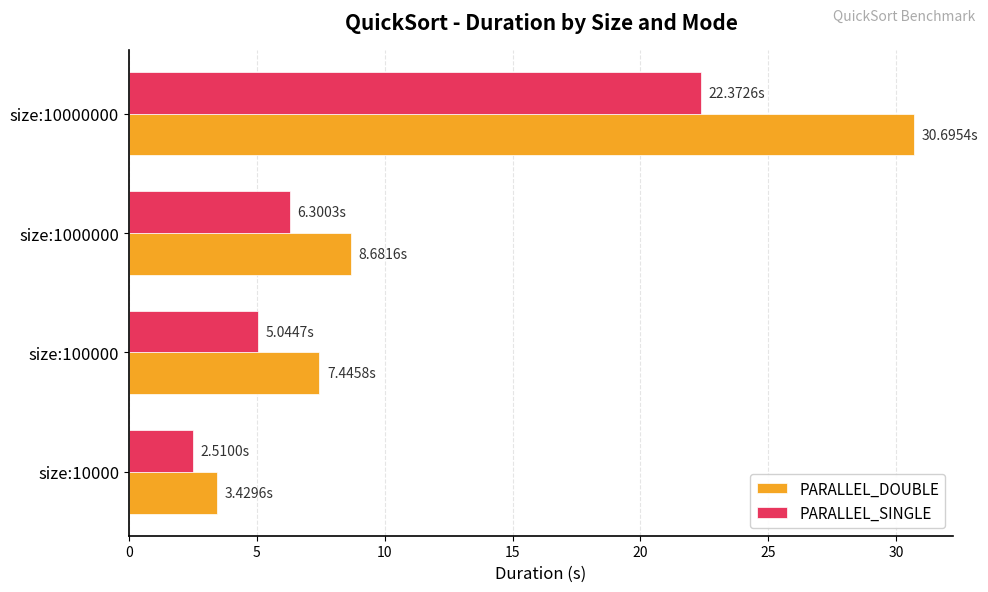

List the series in order of their overall mean, lowest first.

PARALLEL_SINGLE, PARALLEL_DOUBLE